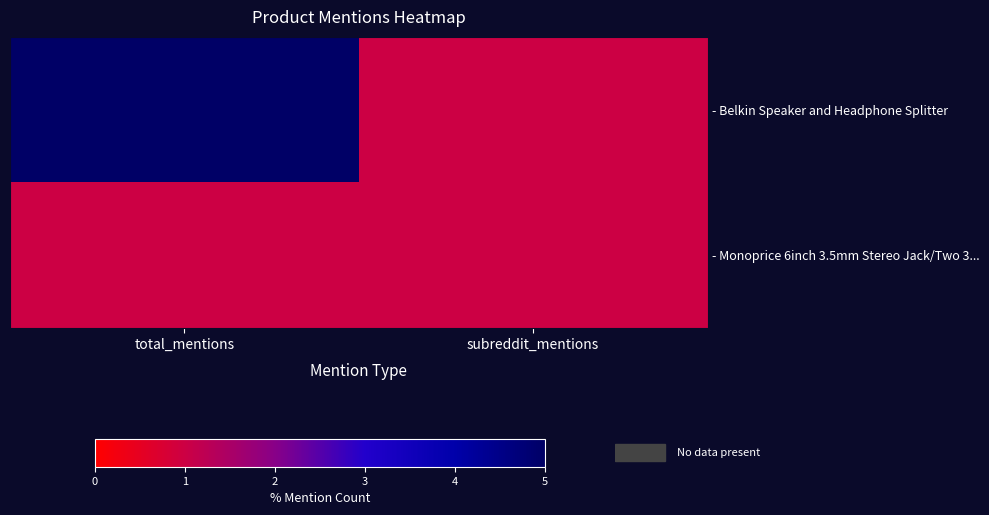

Which category has the lowest value across all series?

subreddit_mentions